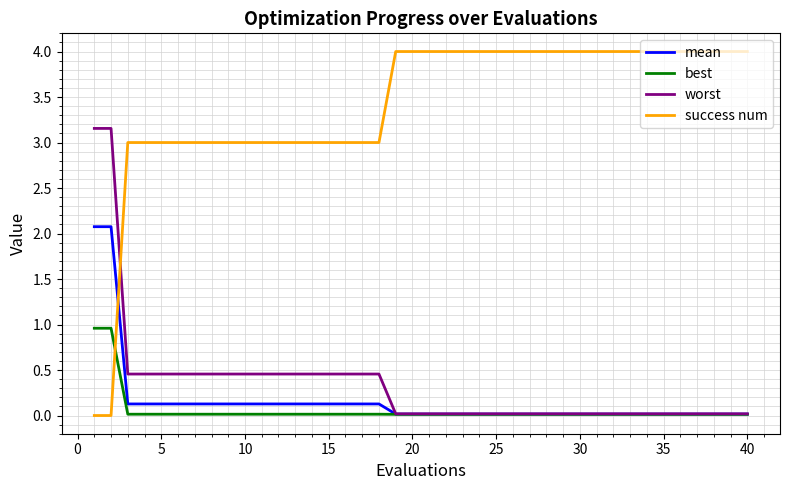

What are all the series names shown in the legend?

mean, best, worst, success num